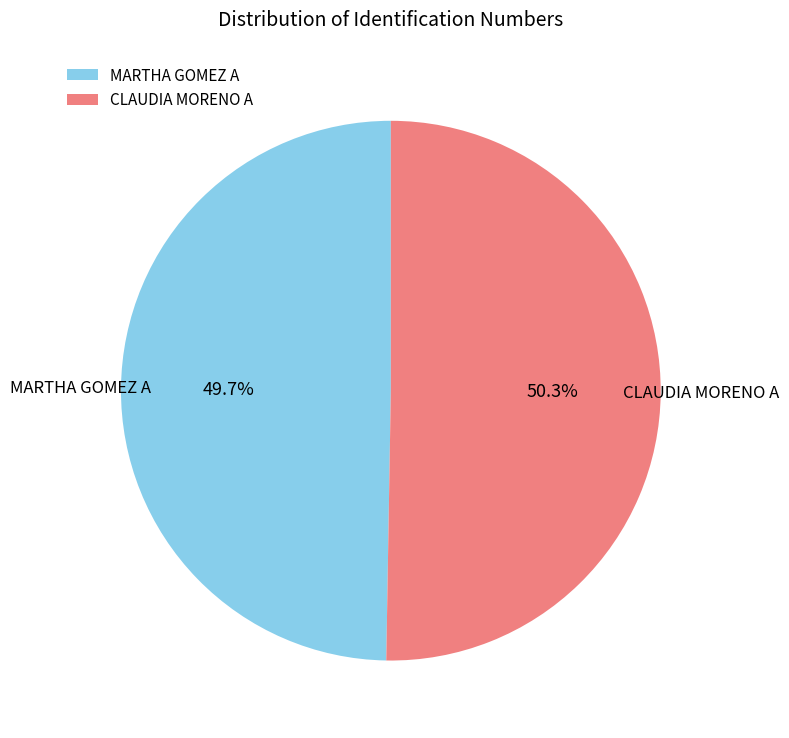

To the nearest percent, what percentage of the pie is MARTHA GOMEZ A?

50%